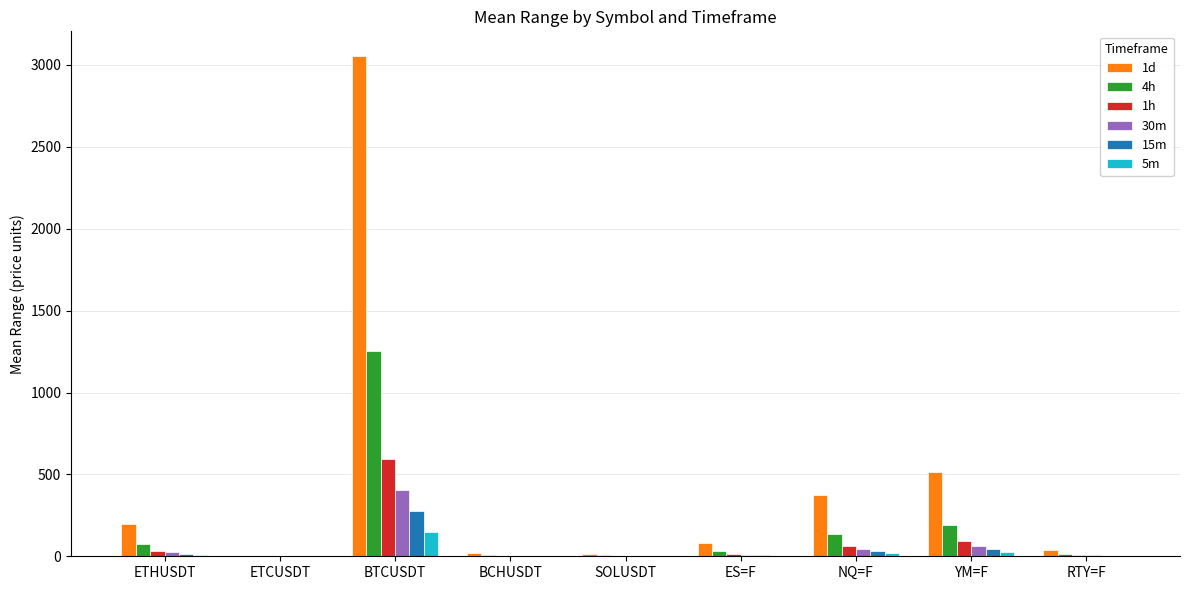

The value of 30m at BCHUSDT is 3.3. True or false?

True